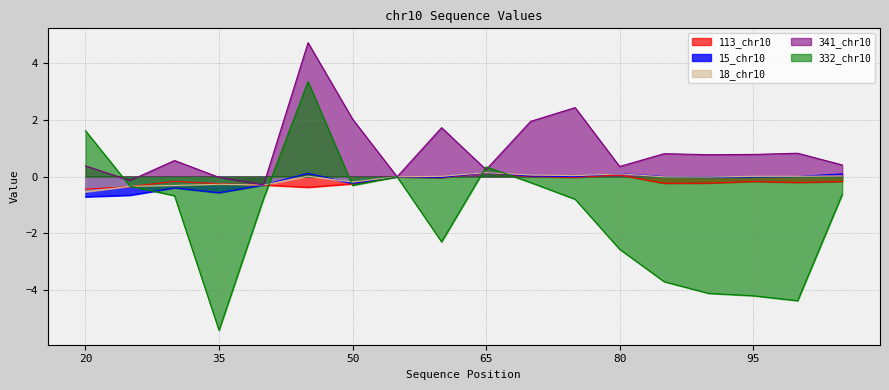

How many data points in 15_chr10 are less than 0?

11